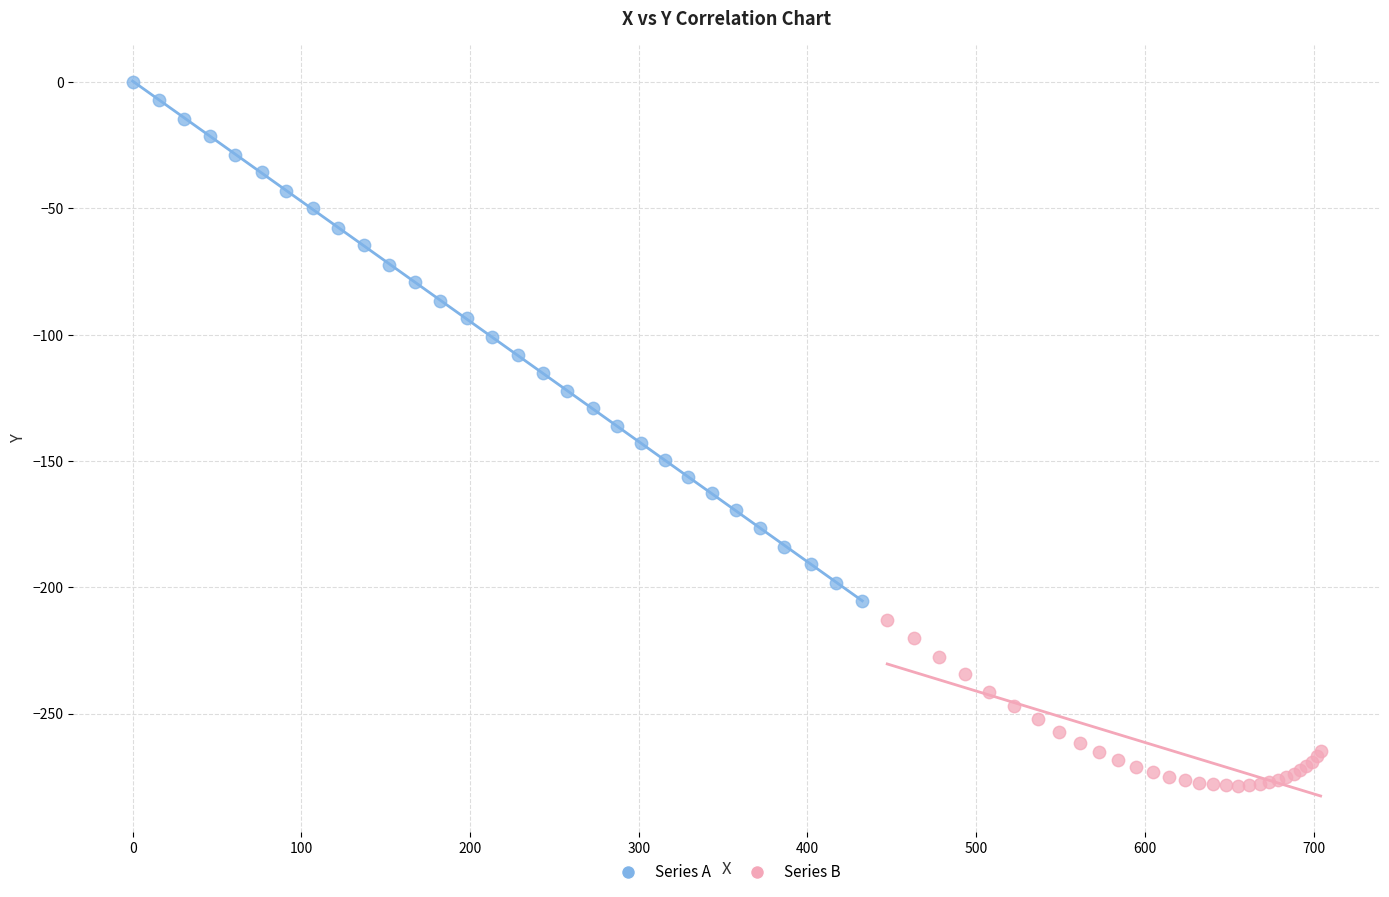

Which series reaches the maximum Y coordinate?

Series A